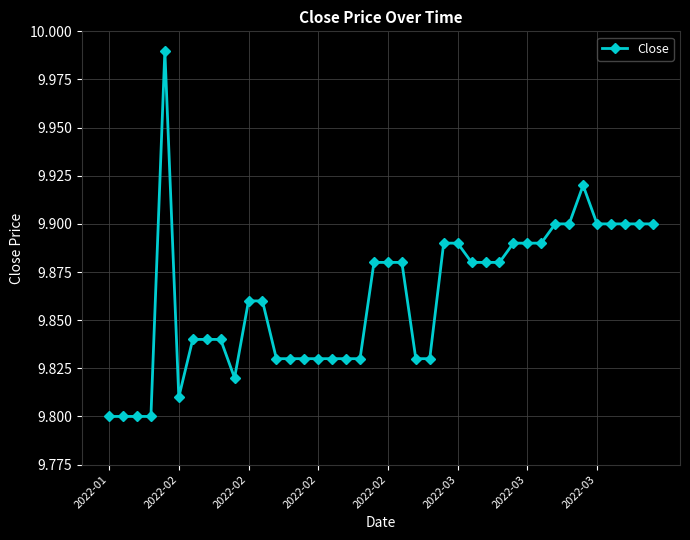

True or false: the data has more than 1 interior local peaks.

True